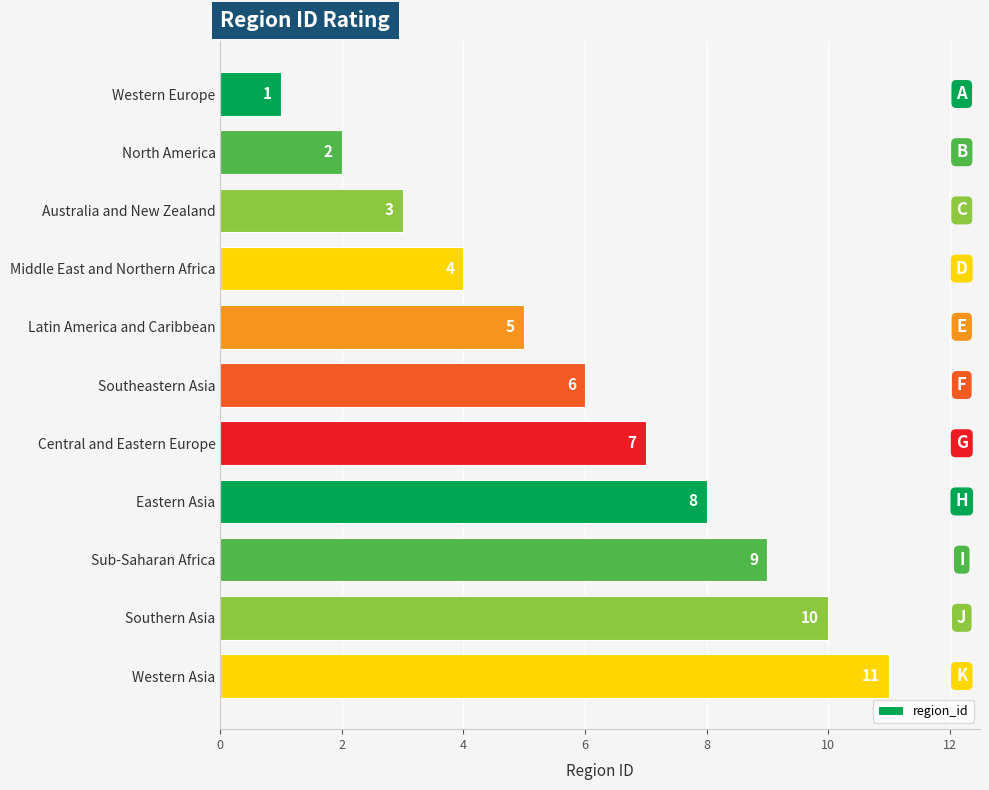

List the labels in order of value, smallest first.

Western Europe, North America, Australia and New Zealand, Middle East and Northern Africa, Latin America and Caribbean, Southeastern Asia, Central and Eastern Europe, Eastern Asia, Sub-Saharan Africa, Southern Asia, Western Asia